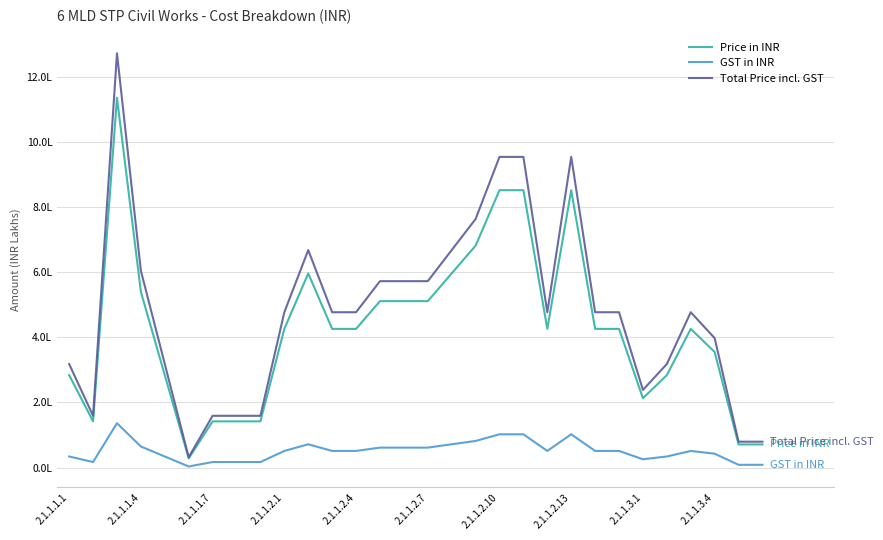

What are all the series names shown in the legend?

Price in INR, GST in INR, Total Price incl. GST